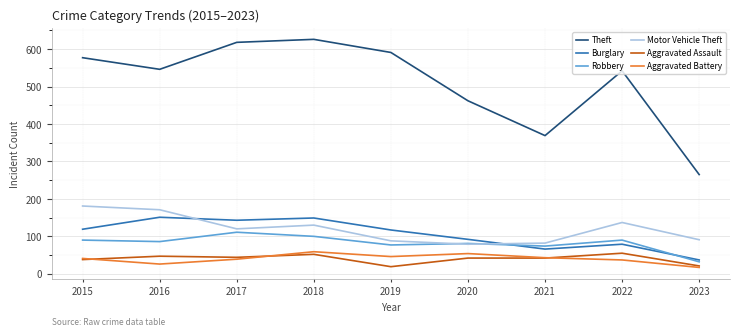

How many categories are shown in the chart?

9